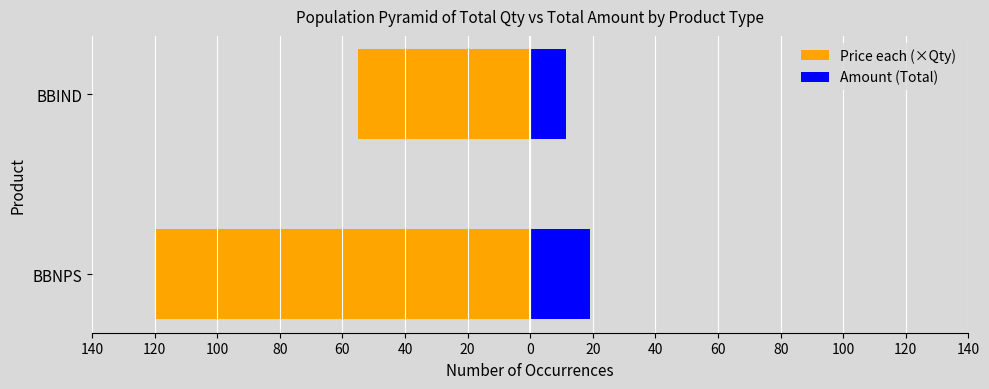

At how many categories does at least one series exceed -83?

2